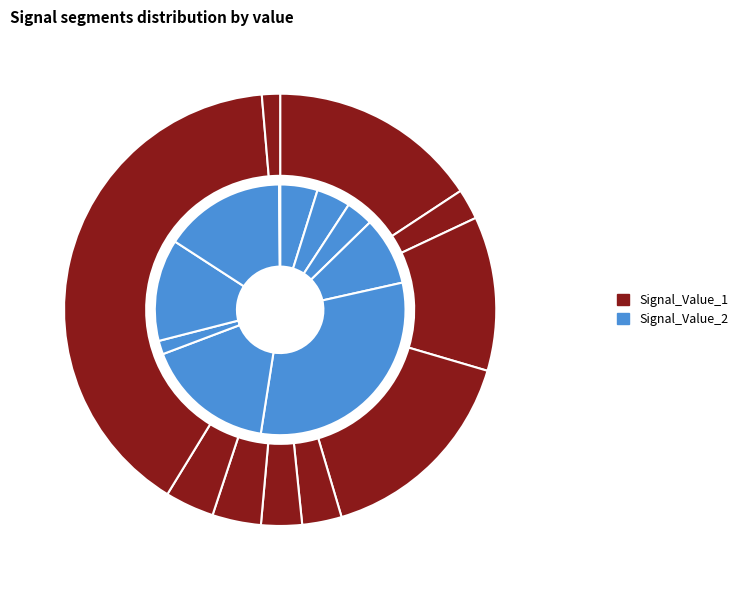

Which series changed the most between signal segment 3 and signal segment 5?

Signal_Value_2